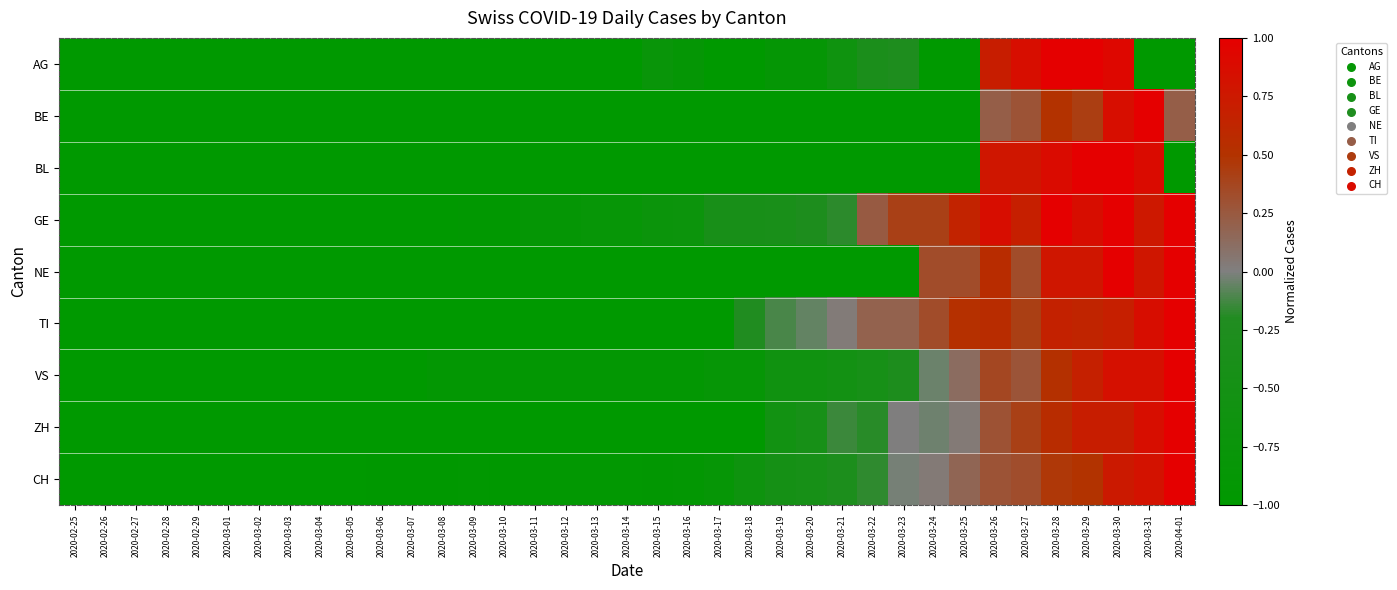

At which category is the sum across all series the highest?

2020-03-30